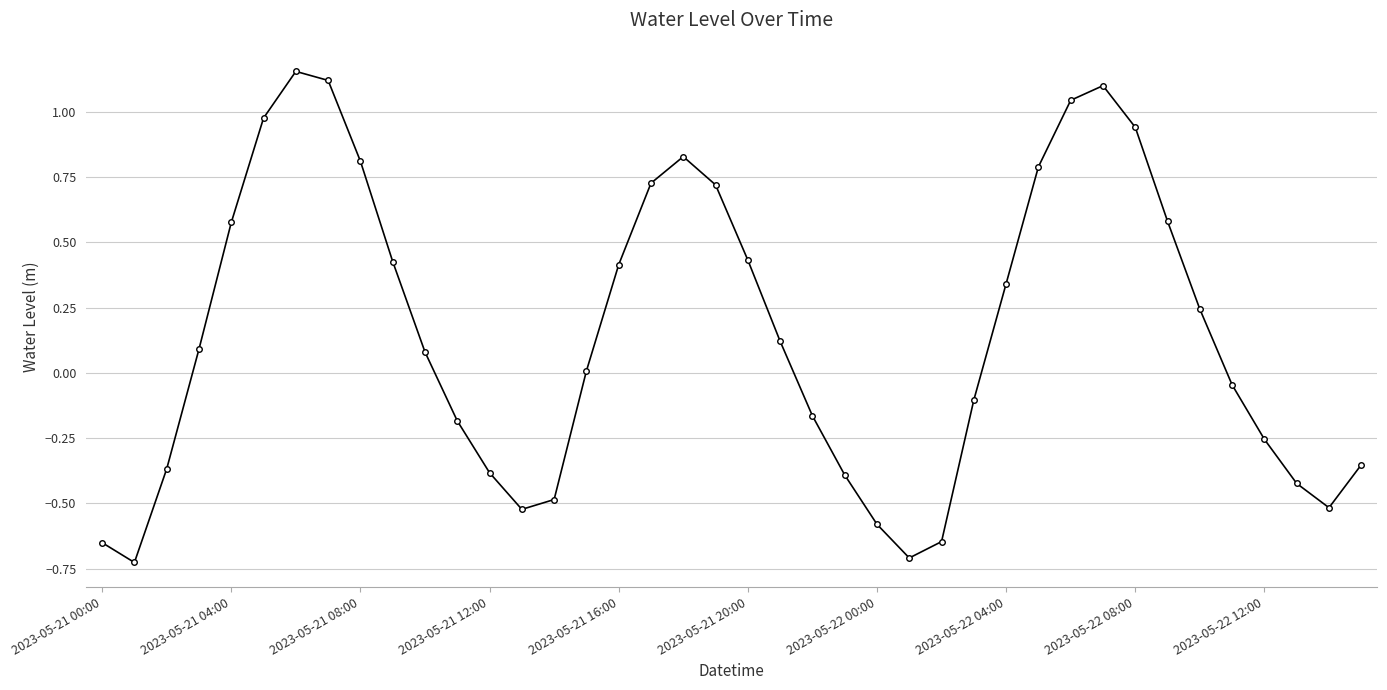

What is the sum of all values?

6.0